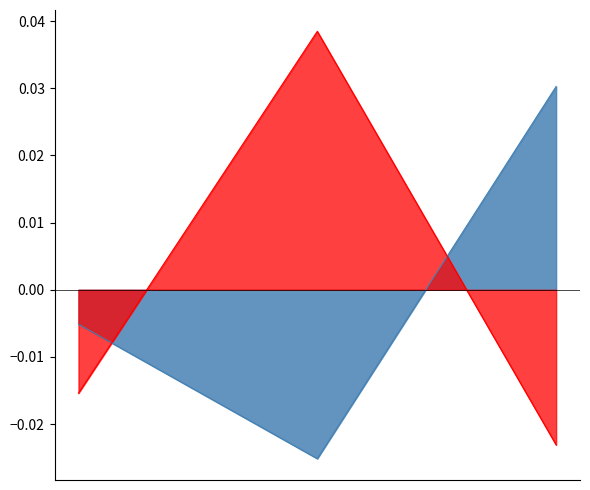

At Audiencia Preparatoria, list the series in order from smallest to largest.

Duración Promedio en Minutos (MM), Cantidad de Audiencias